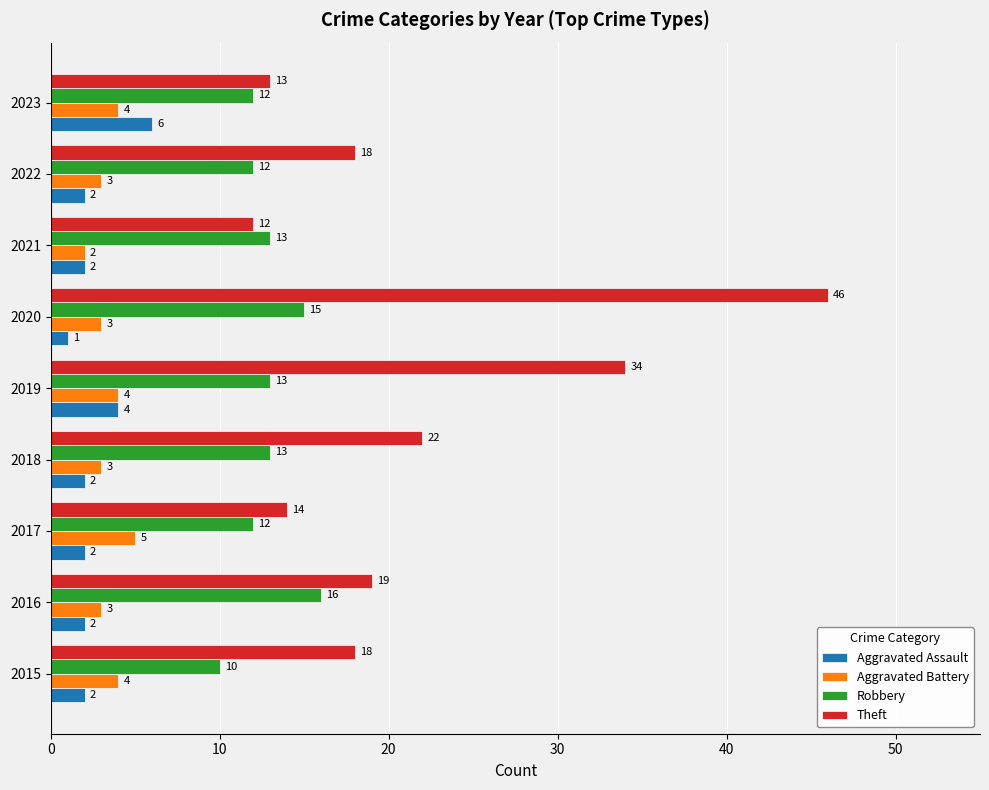

Count the Aggravated Battery values in the range 3 to 4.

7